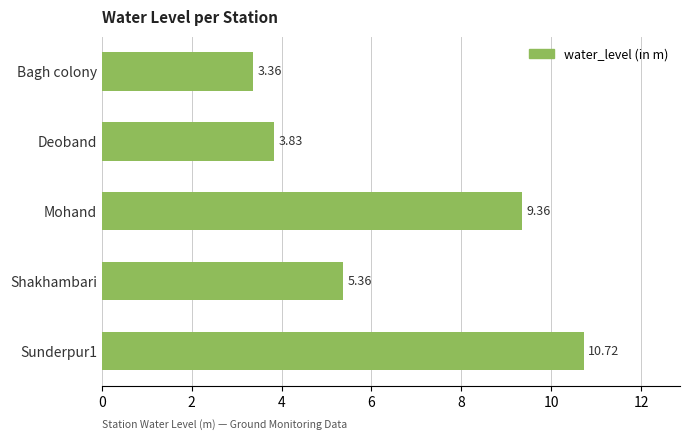

Approximately how many times larger is the value at Shakhambari compared to Bagh colony?

1.6